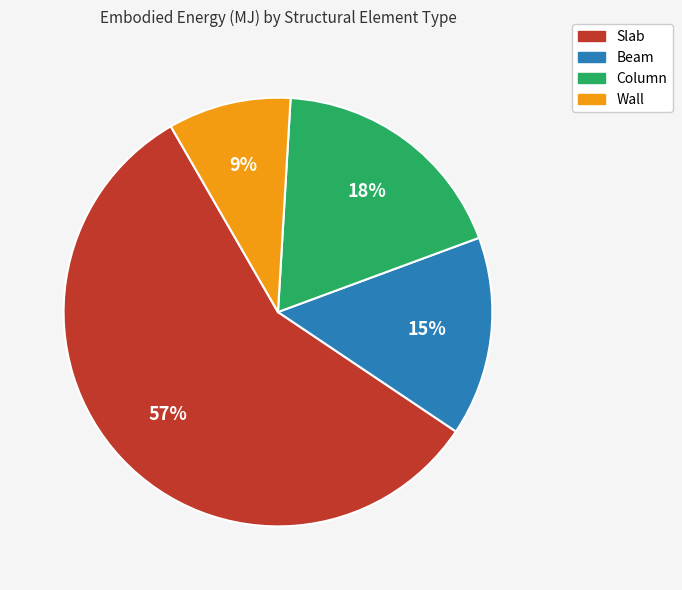

Rank the categories by value from highest to lowest.

Slab, Column, Beam, Wall